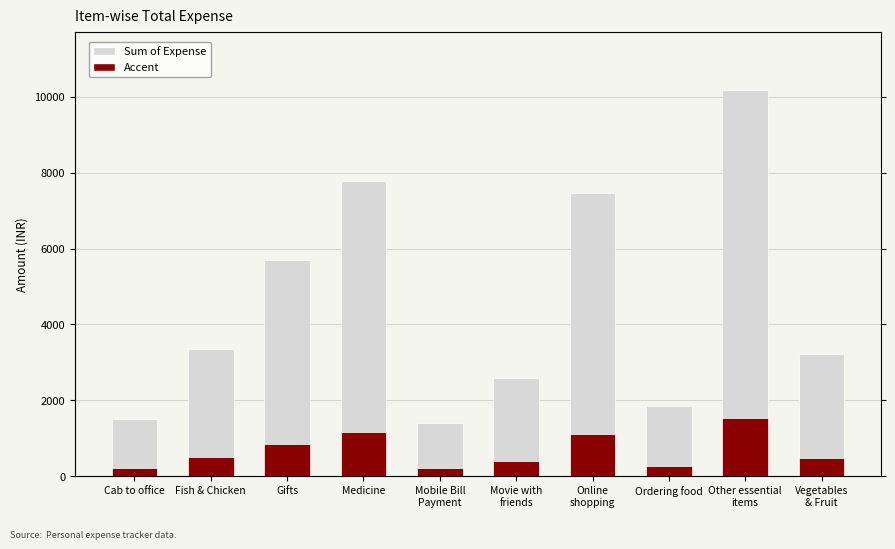

What is the label of the 2nd bar from the right?

Other essential
items